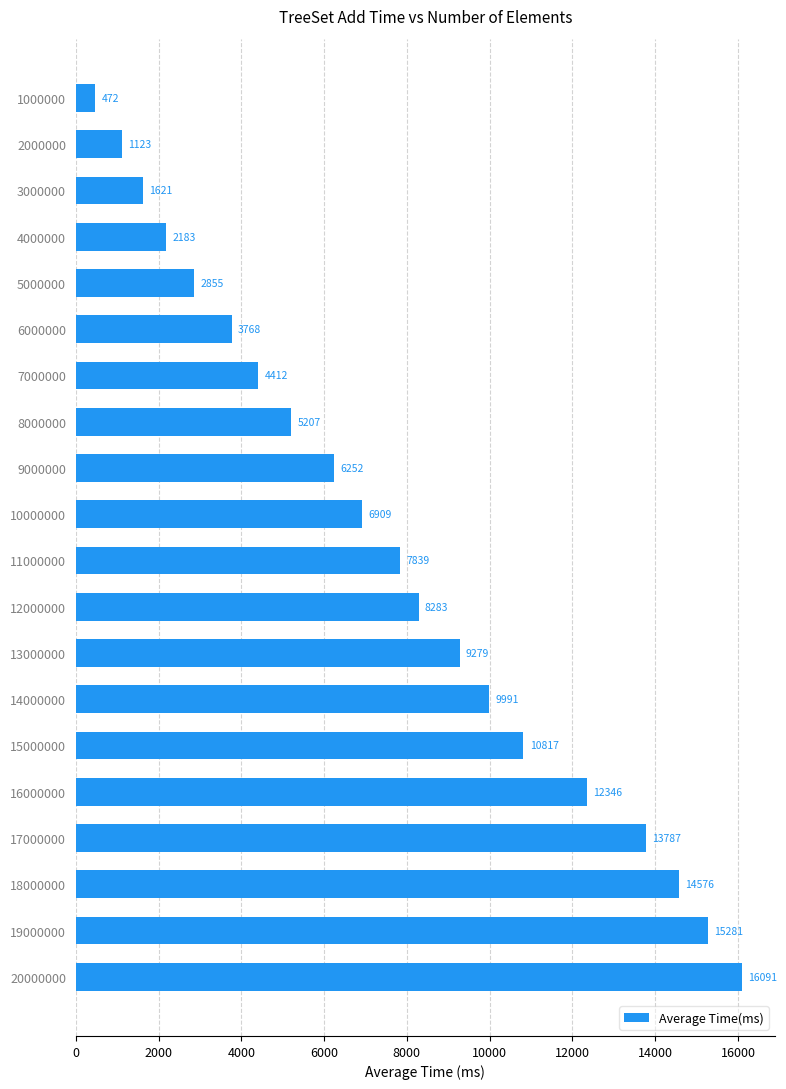

Reading top to bottom, transcribe all the data shown in this chart.

1000000=472	2000000=1123	3000000=1621	4000000=2183	5000000=2855	6000000=3768	7000000=4412	8000000=5207	9000000=6252	10000000=6909	11000000=7839	12000000=8283	13000000=9279	14000000=9991	15000000=10817	16000000=12346	17000000=13787	18000000=14576	19000000=15281	20000000=16091